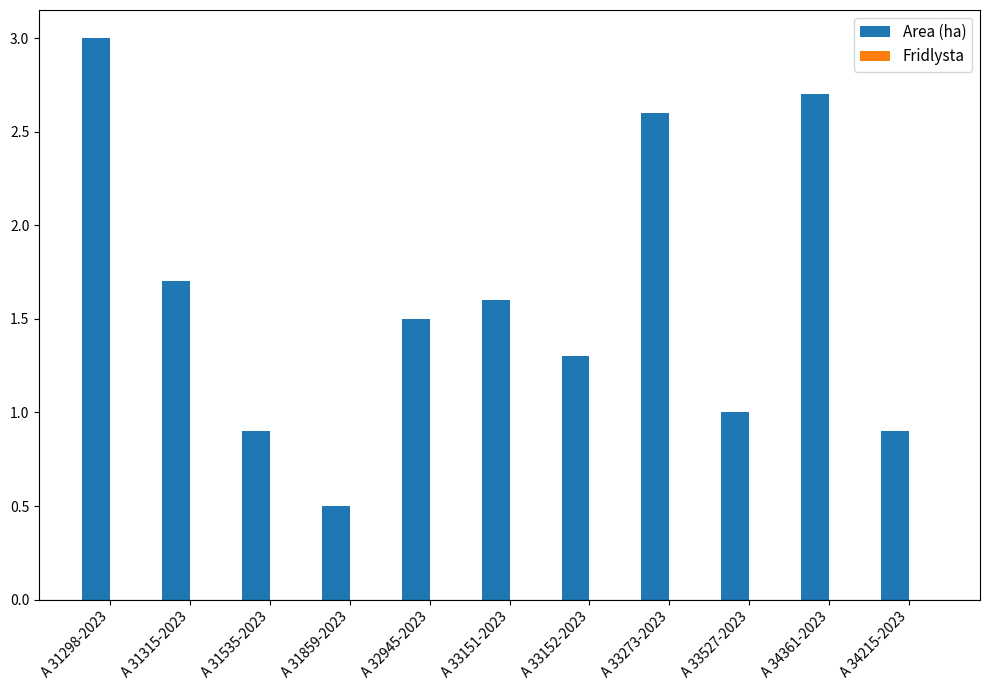

Are the bars horizontal?

No